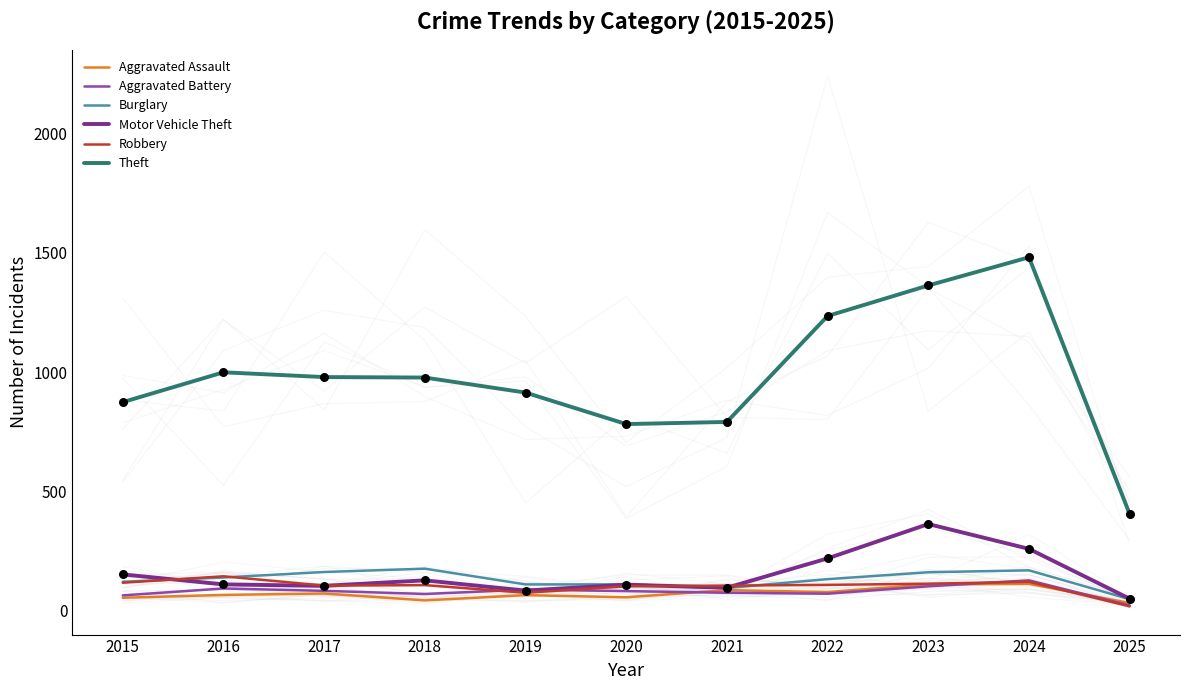

Is the value of Aggravated Battery at 2021 greater than the value of Robbery at 2024?

No